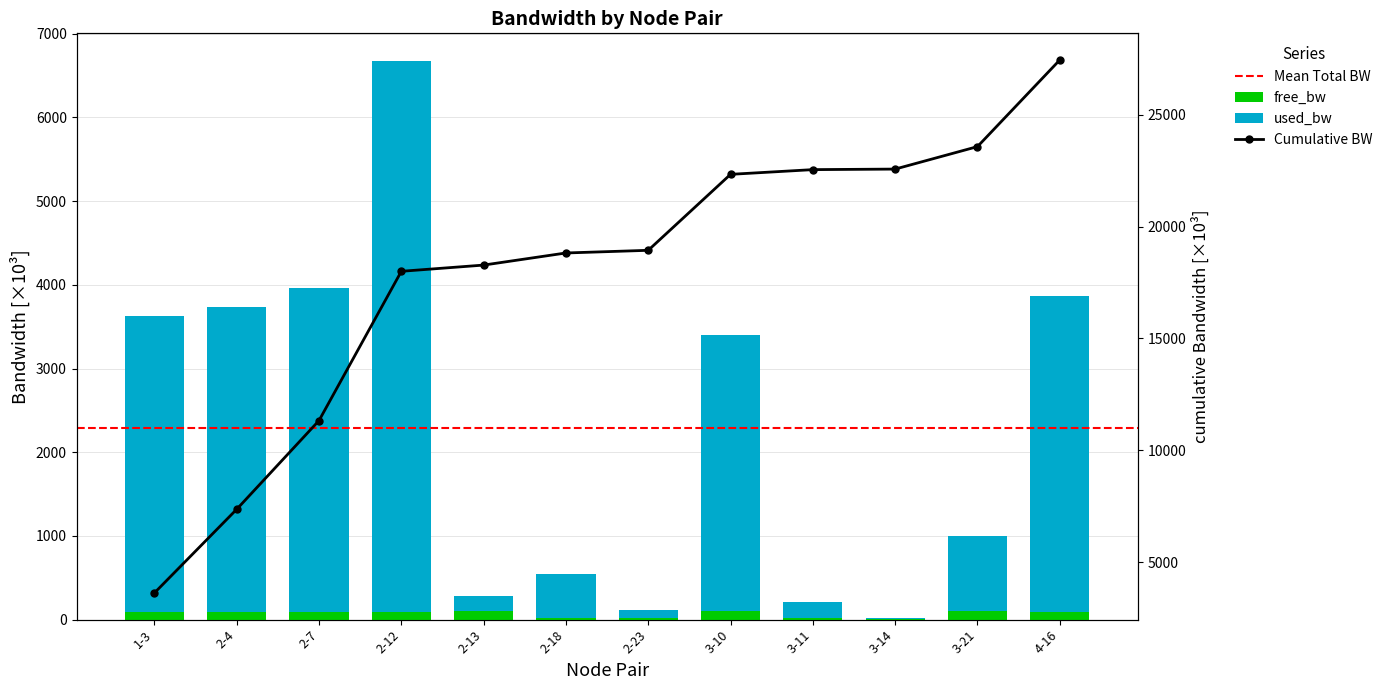

What is the label of the 10th bar from the right?

2-7